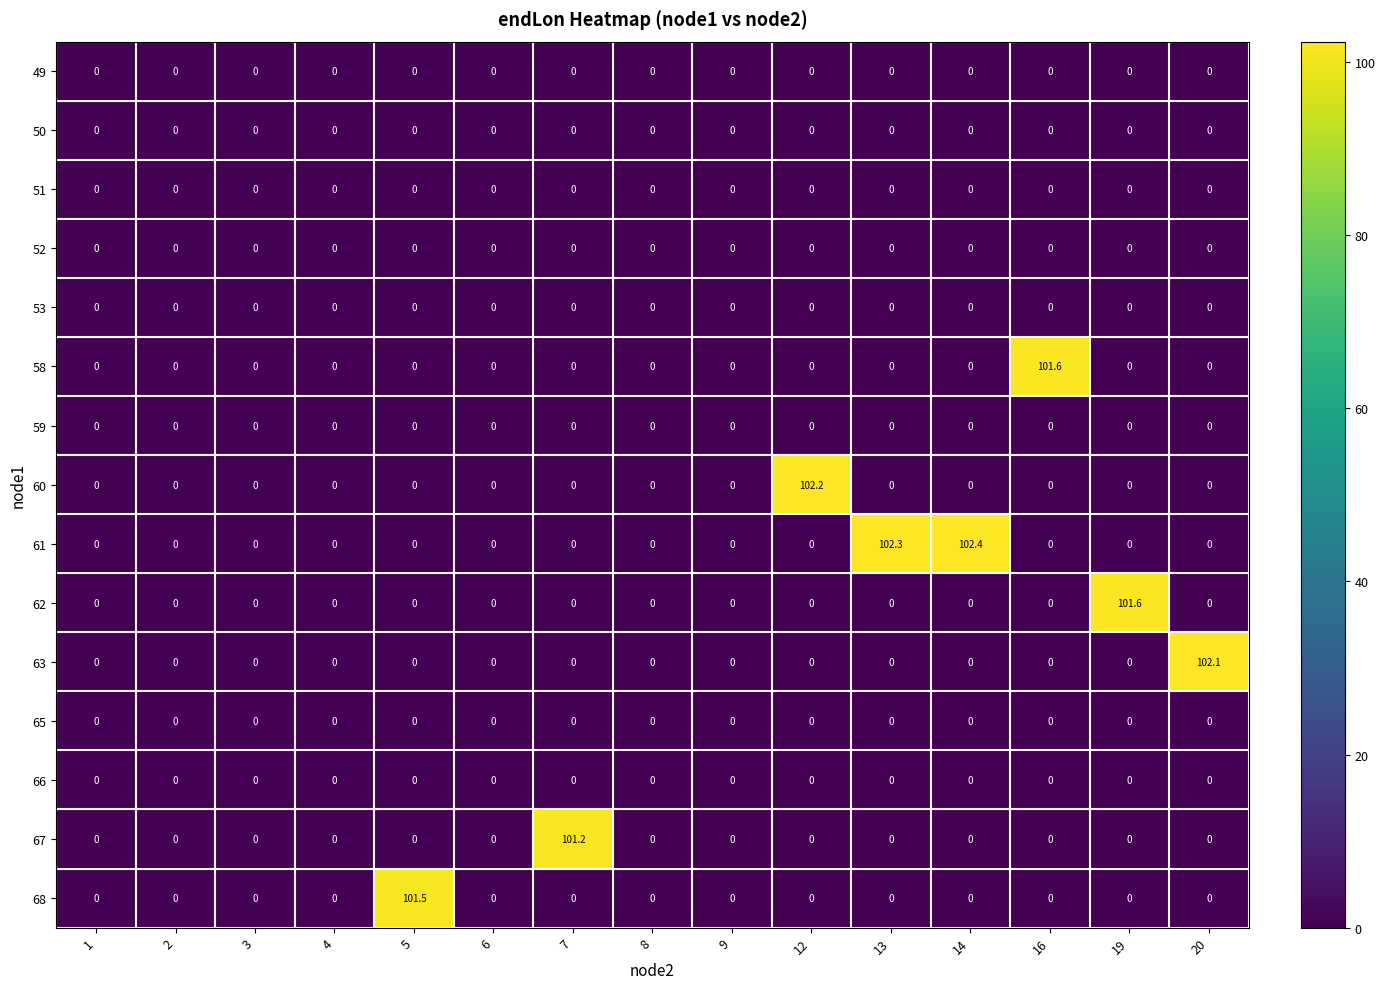

What is the average value of the 62 series?

6.8